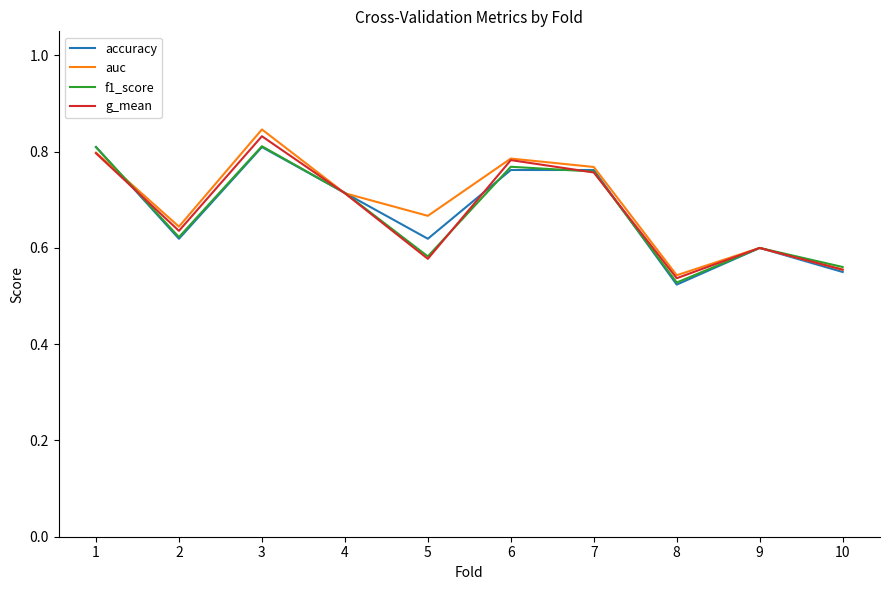

Does the chart have visible grid lines?

No